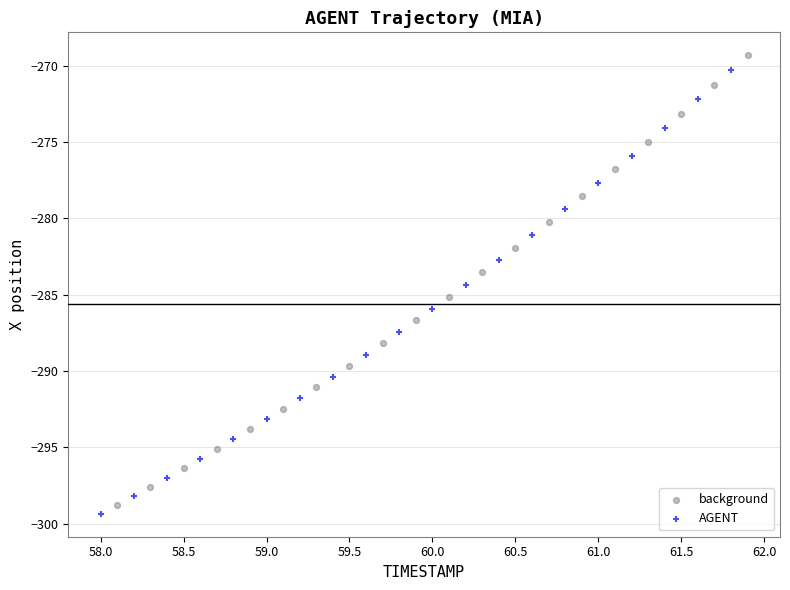

Which series has the widest spread of Y values?

background